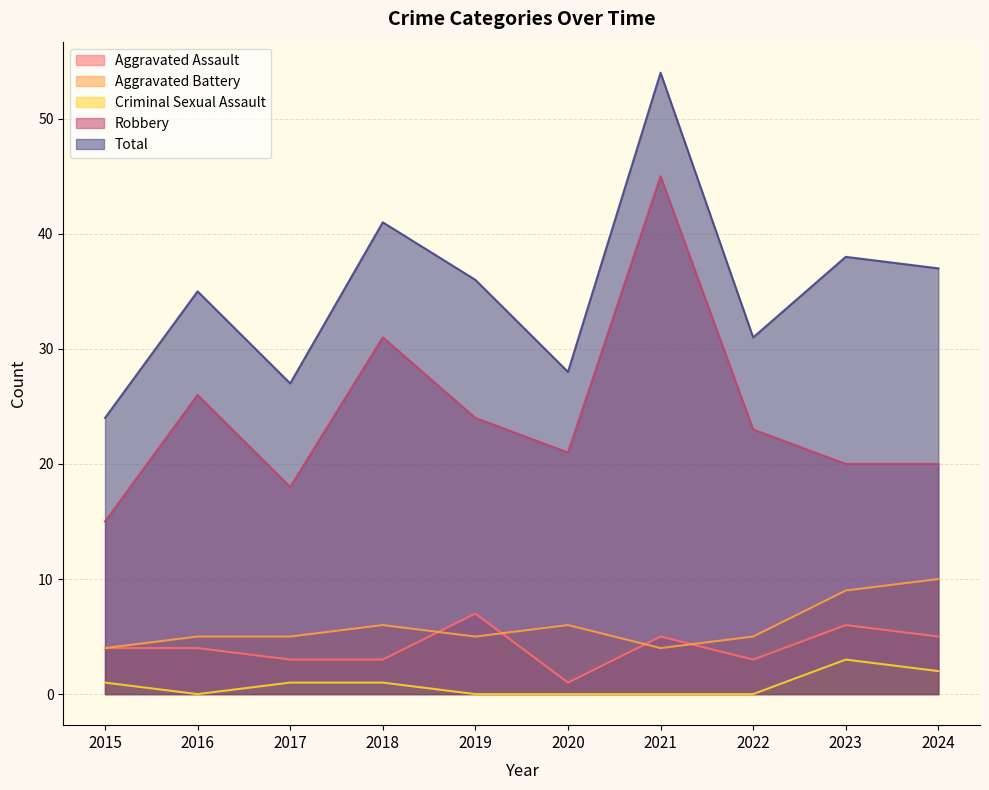

Reading left to right, list all the values displayed in this chart.

Aggravated Assault: 2015=4	2016=4	2017=3	2018=3	2019=7	2020=1	2021=5	2022=3	2023=6	2024=5
Aggravated Battery: 2015=4	2016=5	2017=5	2018=6	2019=5	2020=6	2021=4	2022=5	2023=9	2024=10
Criminal Sexual Assault: 2015=1	2016=0	2017=1	2018=1	2019=0	2020=0	2021=0	2022=0	2023=3	2024=2
Robbery: 2015=15	2016=26	2017=18	2018=31	2019=24	2020=21	2021=45	2022=23	2023=20	2024=20
Total: 2015=24	2016=35	2017=27	2018=41	2019=36	2020=28	2021=54	2022=31	2023=38	2024=37